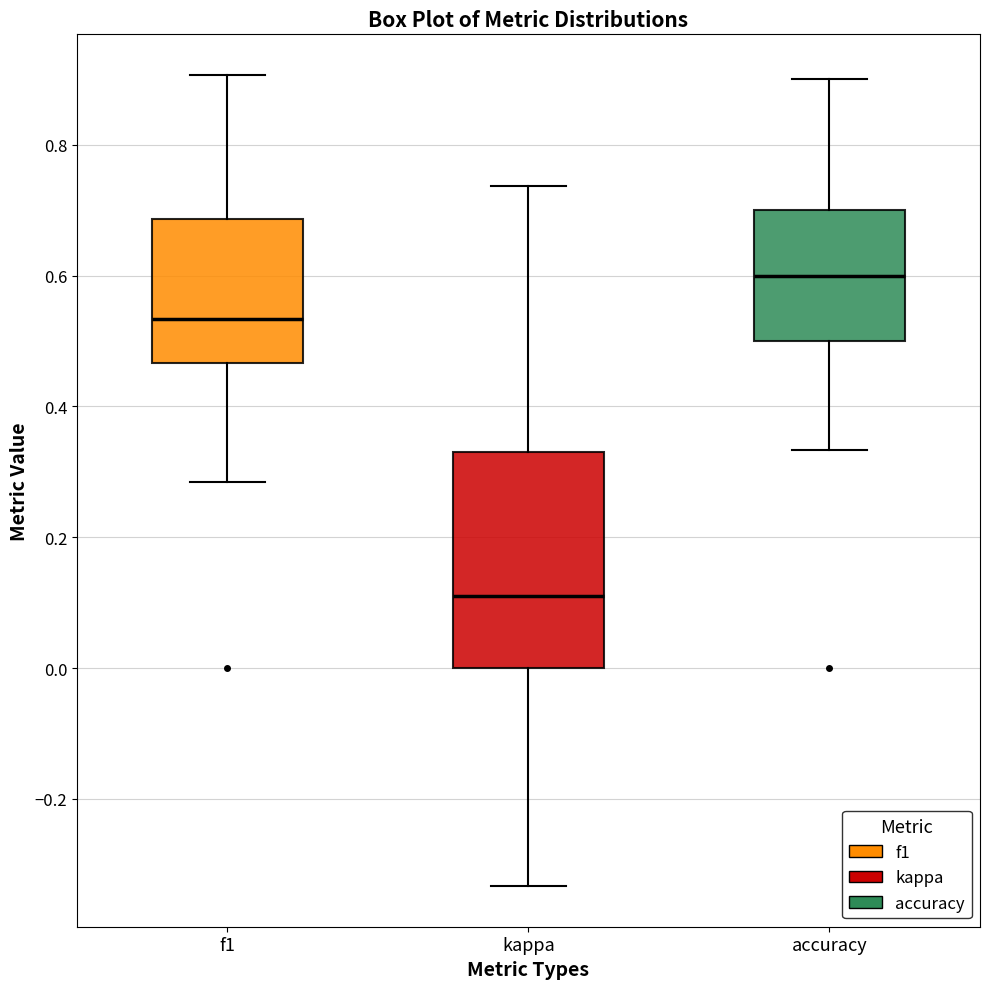

Reading left to right, read every box against the y-axis: the position of its median line, the range the box covers, and the ends of its whiskers. The values are not printed on the chart, so give them approximately, as read against the axis.

f1: median 0.54, box 0.46 to 0.68, whiskers 0.28 to 0.90
kappa: median 0.10, box 0.00 to 0.32, whiskers -0.34 to 0.74
accuracy: median 0.60, box 0.50 to 0.70, whiskers 0.34 to 0.90